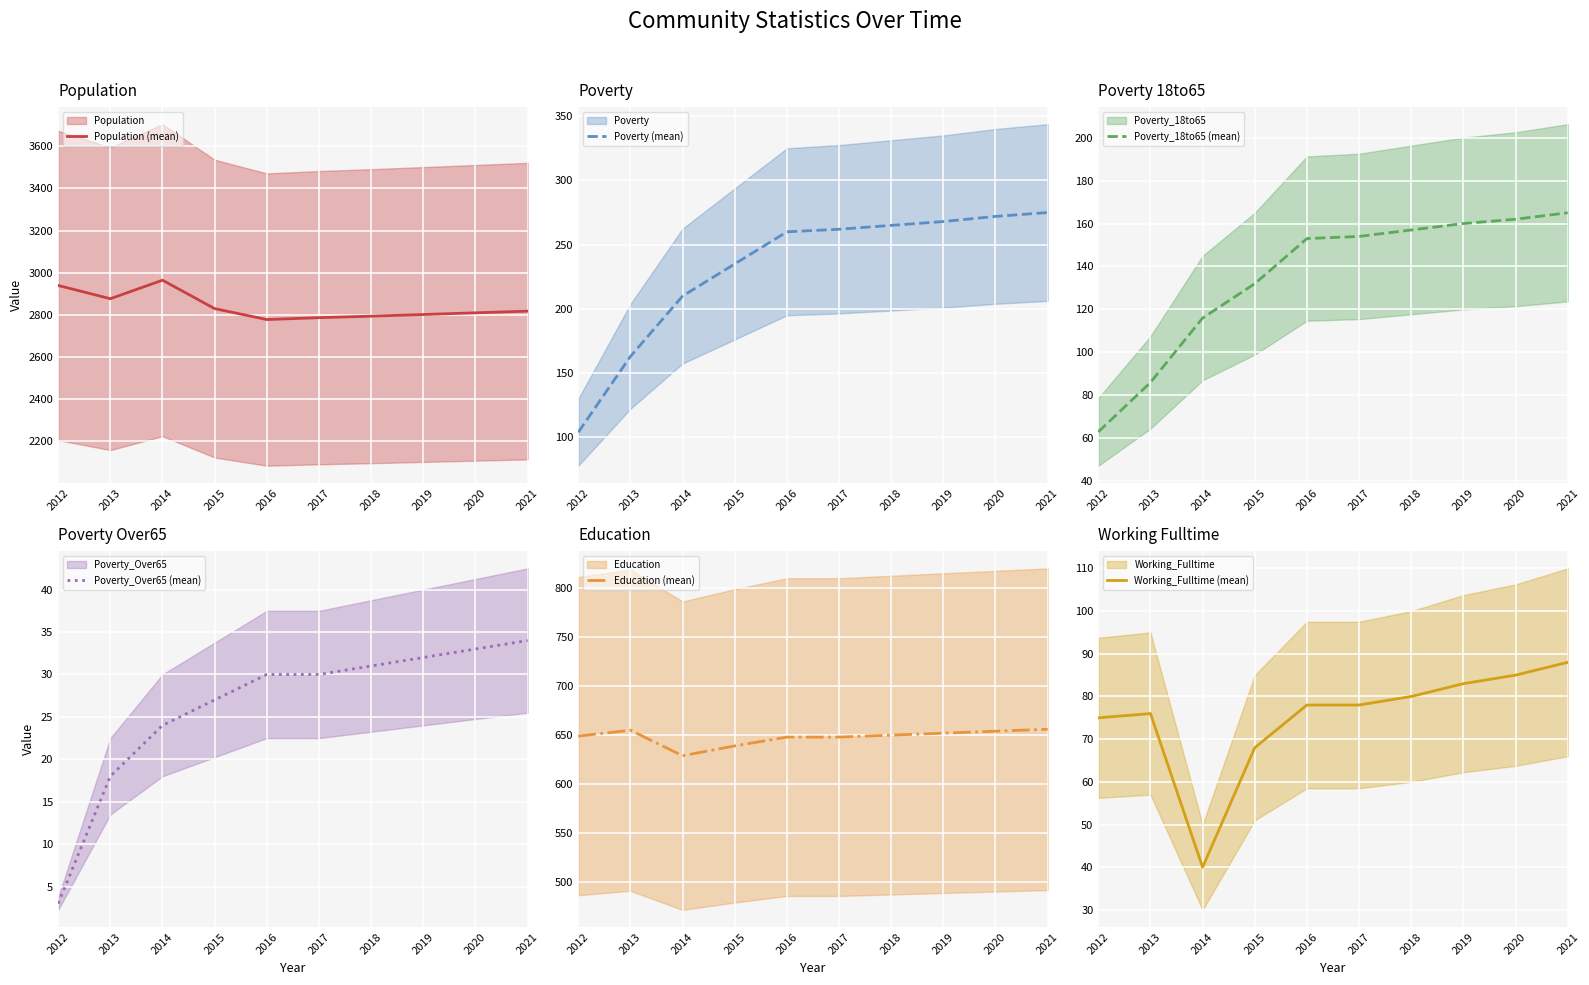

At which category does Education (mean) reach its first local peak?

2013